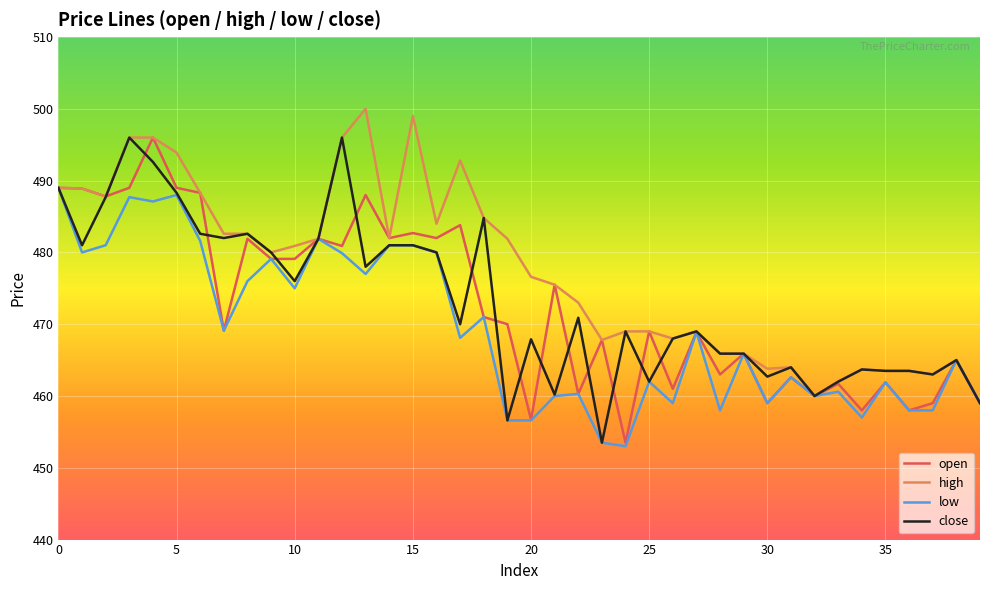

Which series has the largest total across all categories?

high